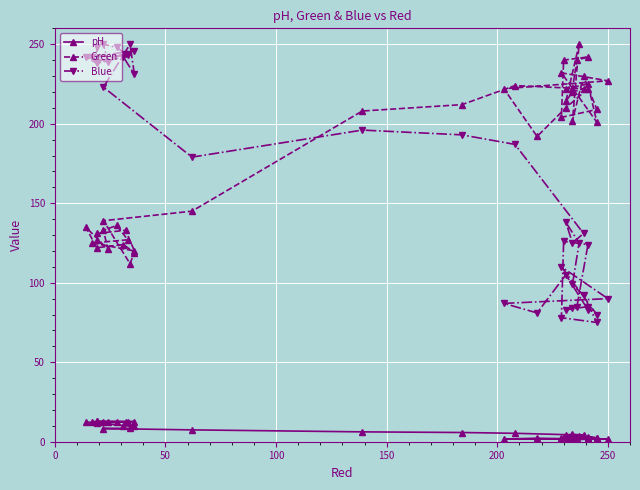

What is the highest value of the Blue series?

250.0